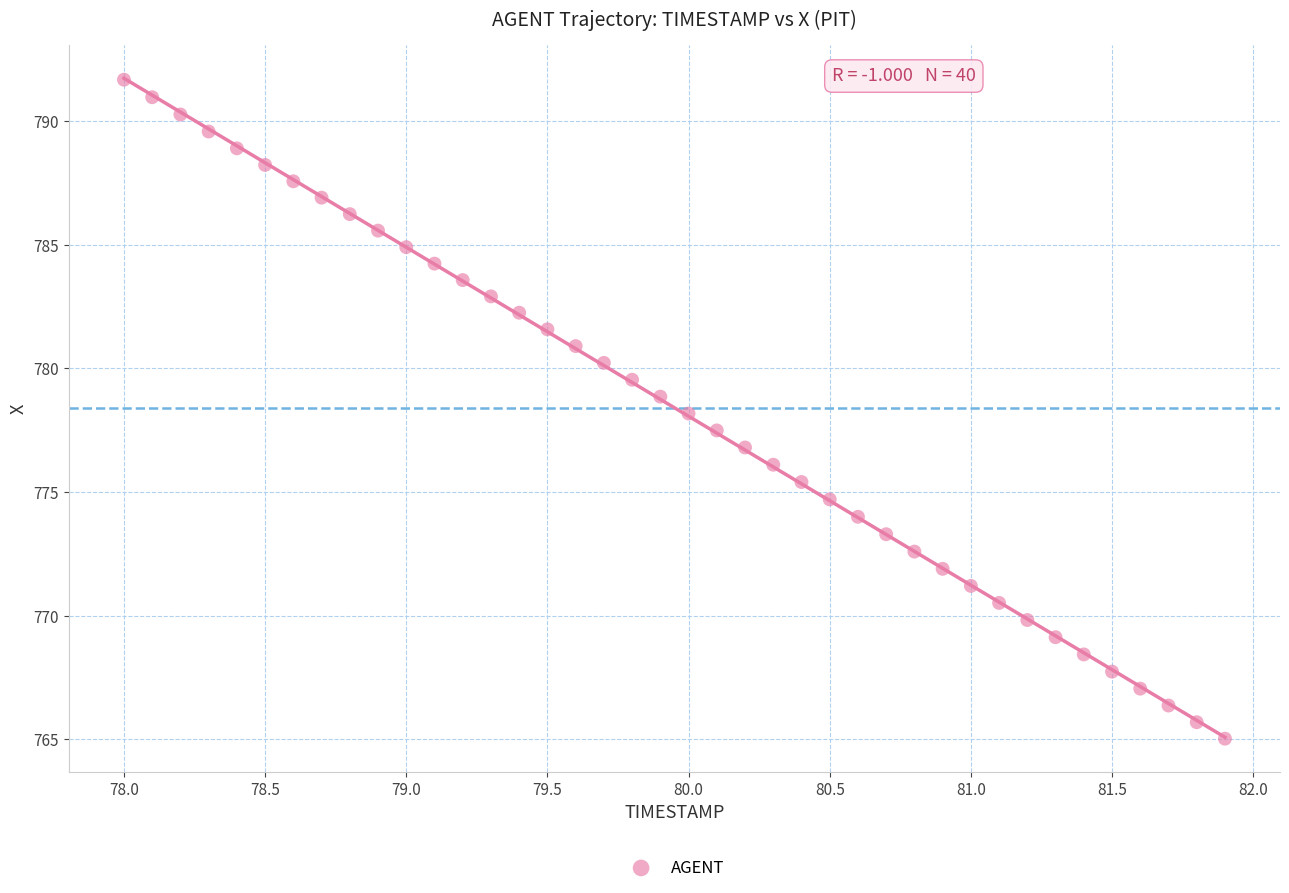

What is the range of X values (max minus min)?

3.9